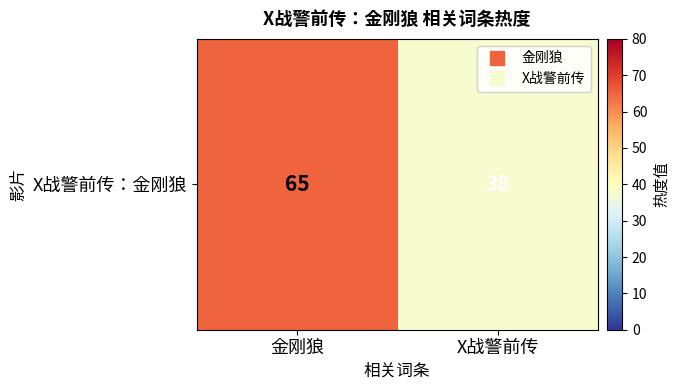

What is the sum of the values at 金刚狼 and X战警前传?

103